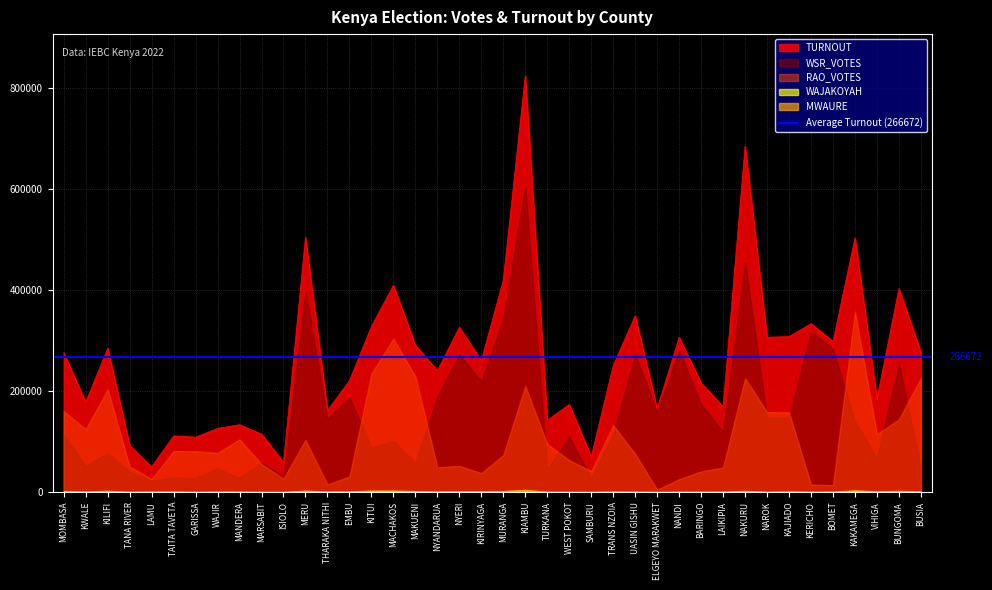

Rank the categories by WAJAKOYAH value from lowest to highest.

ISIOLO, ELGEYO MARAKWET, SAMBURU, MARSABIT, WEST POKOT, KERICHO, GARISSA, TANA RIVER, NAROK, NANDI, TURKANA, BARINGO, UASIN GISHU, LAIKIPIA, MANDERA, WAJIR, BOMET, TAITA TAVETA, LAMU, TRANS NZOIA, KAJIADO, THARAKA NITHI, NYANDARUA, KWALE, EMBU, KIRINYAGA, NYERI, BUSIA, VIHIGA, MOMBASA, MAKUENI, MURANGA, BUNGOMA, NAKURU, KILIFI, MERU, KITUI, MACHAKOS, KAKAMEGA, KIAMBU